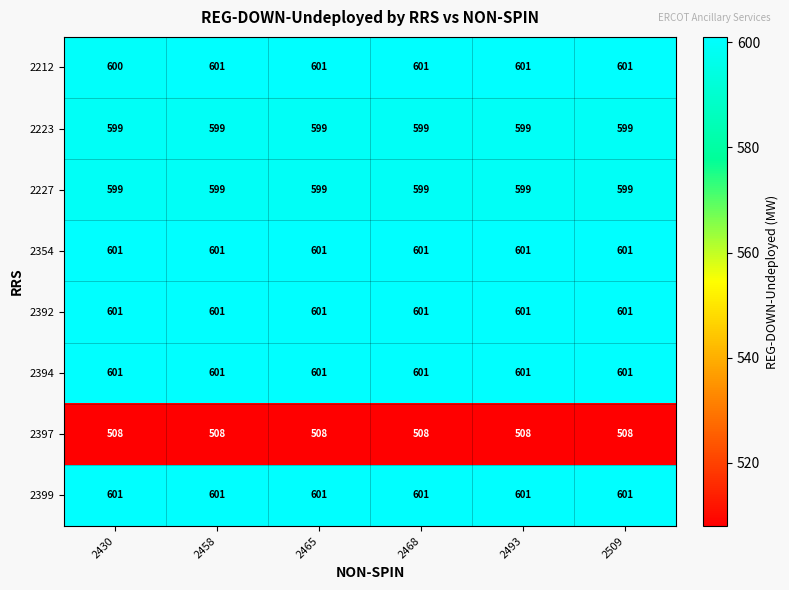

Is it true that 2394 equals 151 at 2493?

False